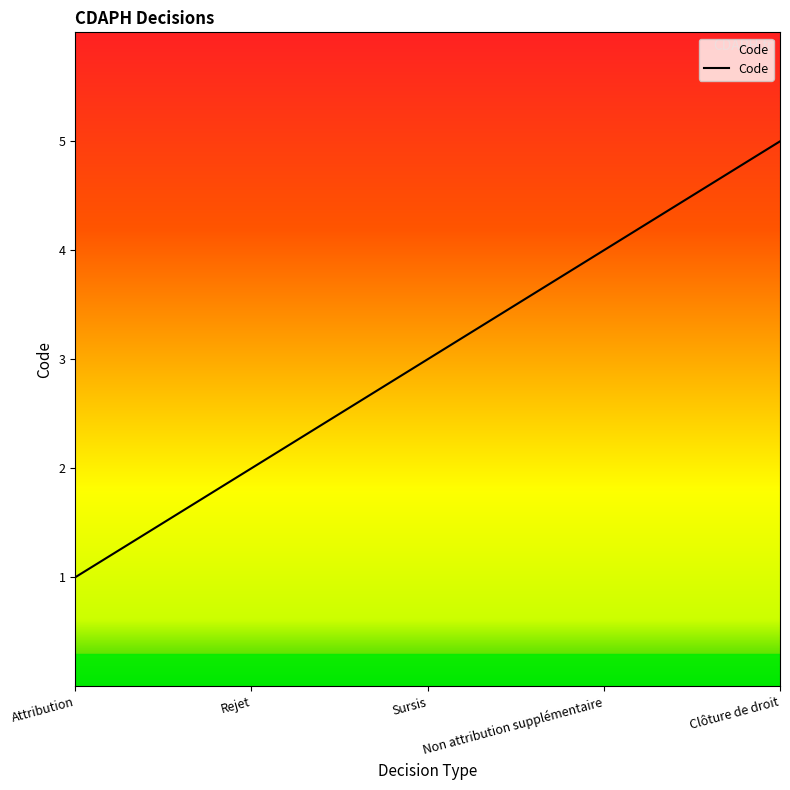

How many lines are shown in the chart?

1